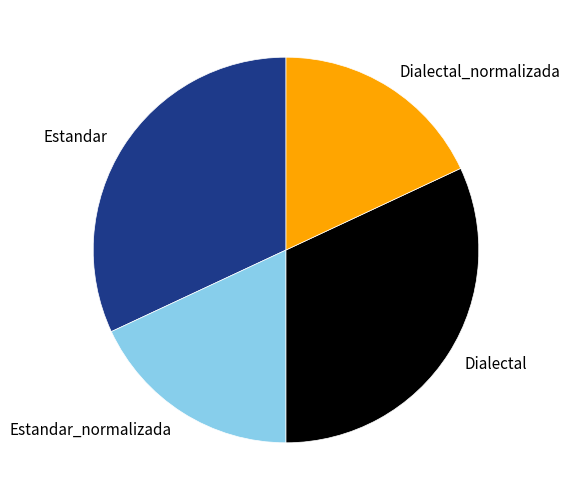

Count the number of slices in the pie.

4